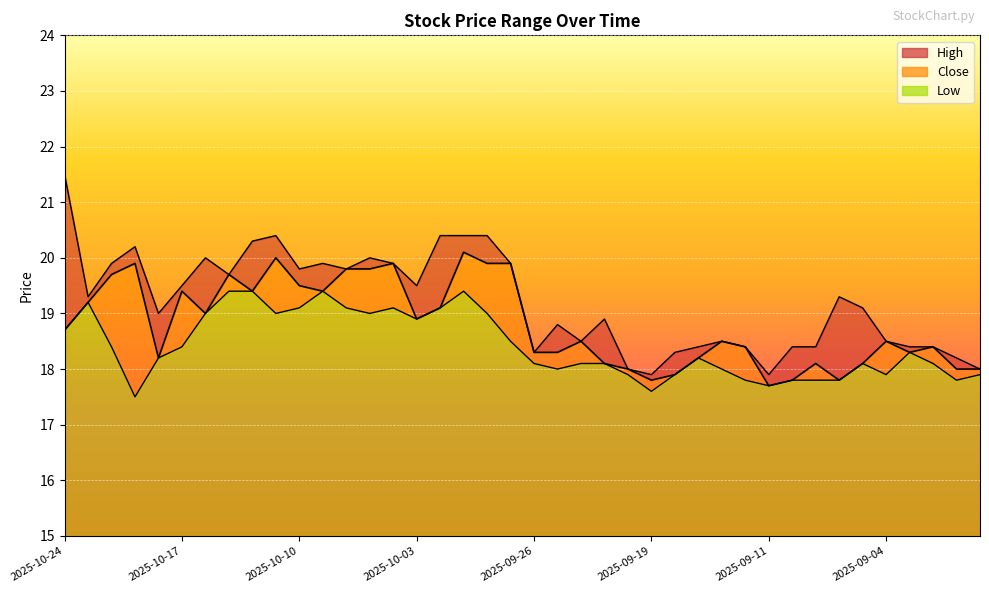

Which category has the lowest value across all series?

2025-10-21